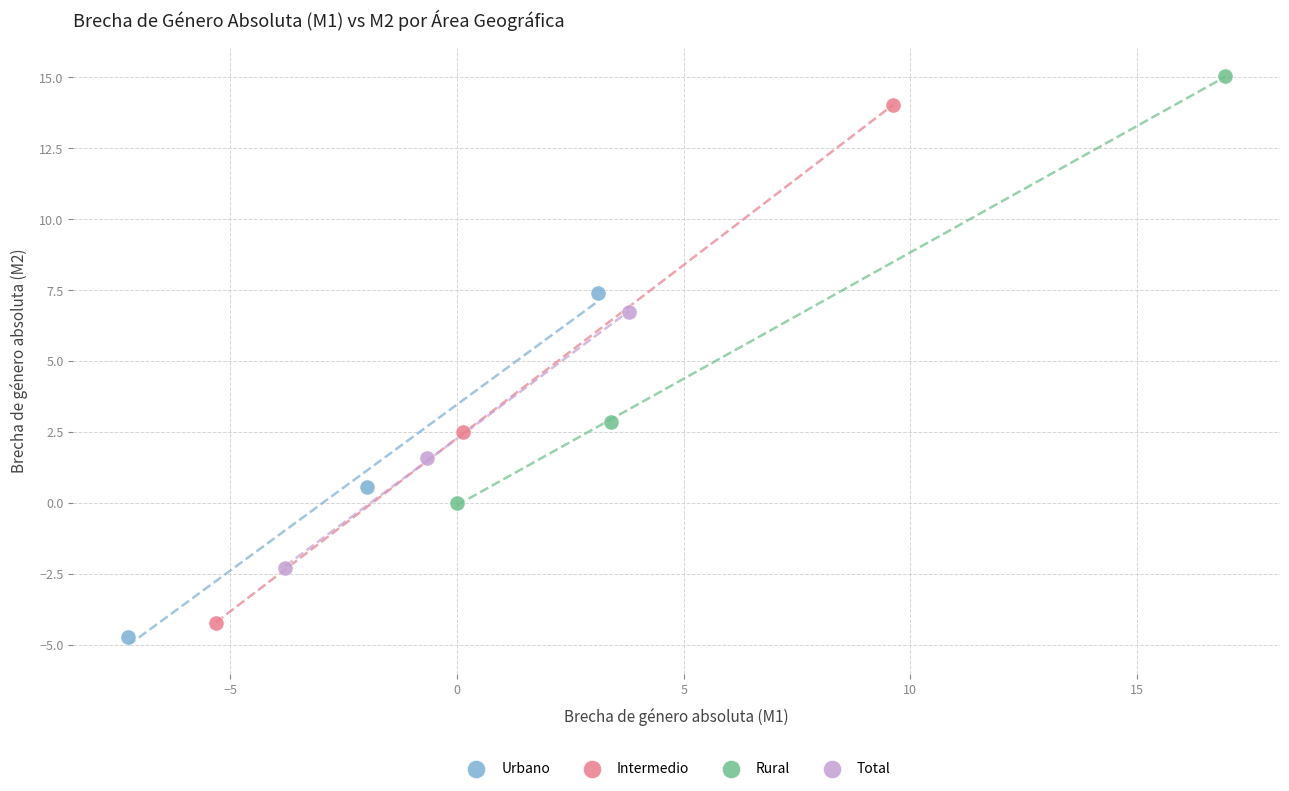

Which series has the largest Y range (max minus min)?

Intermedio